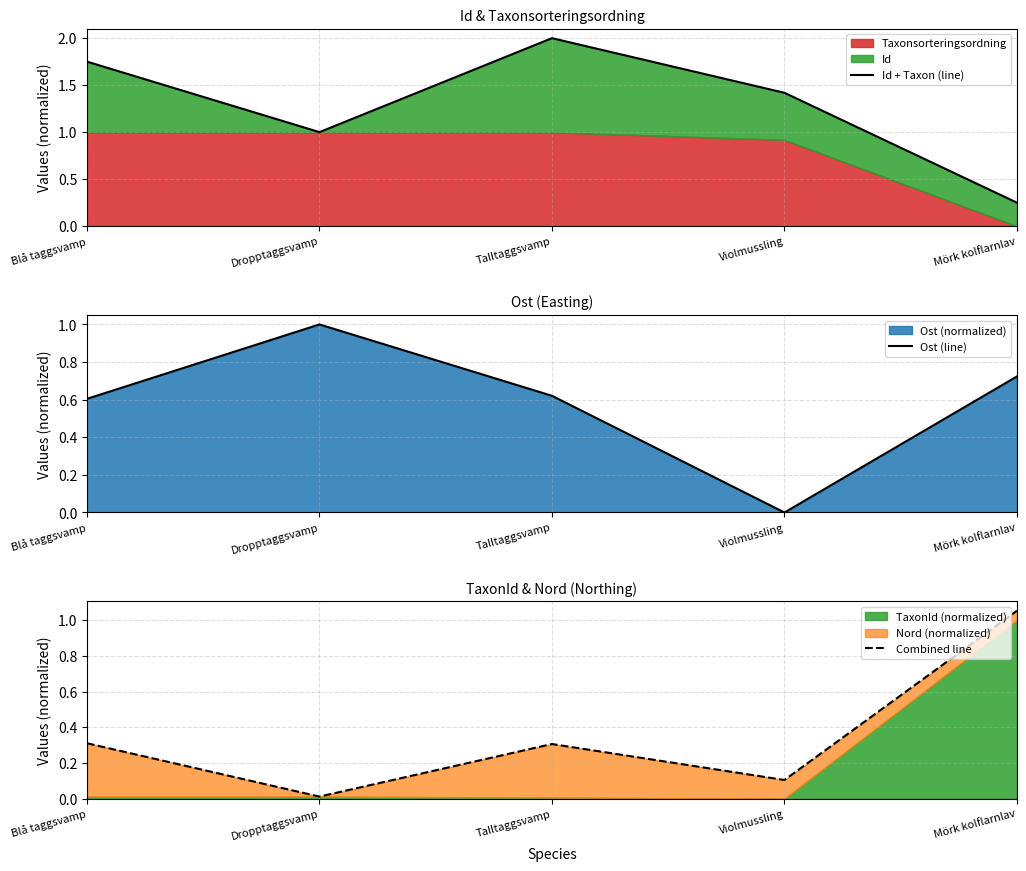

True or false: Ost (line) has a value of 1.6 at Dropptaggsvamp.

False